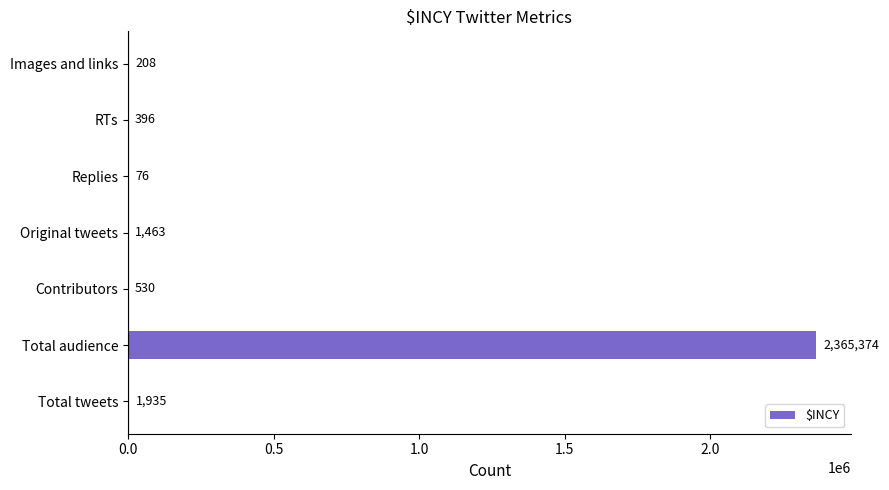

What is the maximum value shown in the chart?

2365374